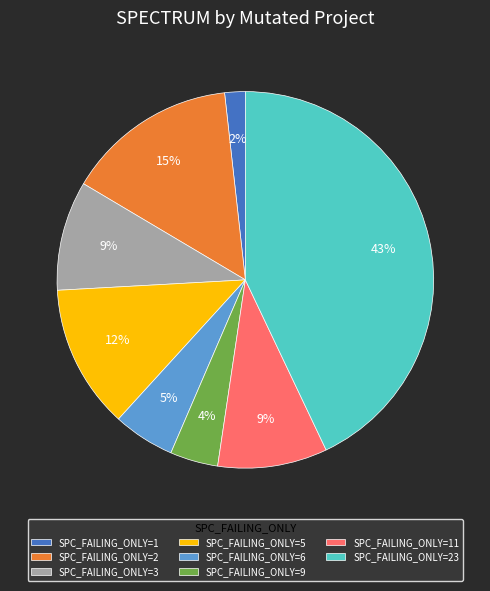

True or false: SPC_FAILING_ONLY=6 accounts for 1% of the total.

False